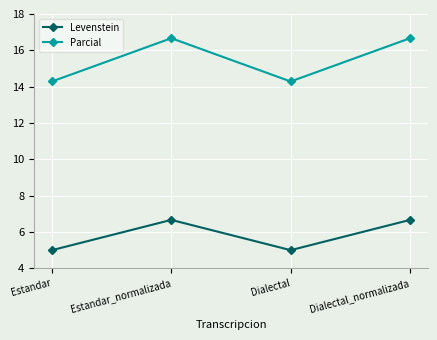

Is it true that Parcial equals 16.7 at Dialectal_normalizada?

True